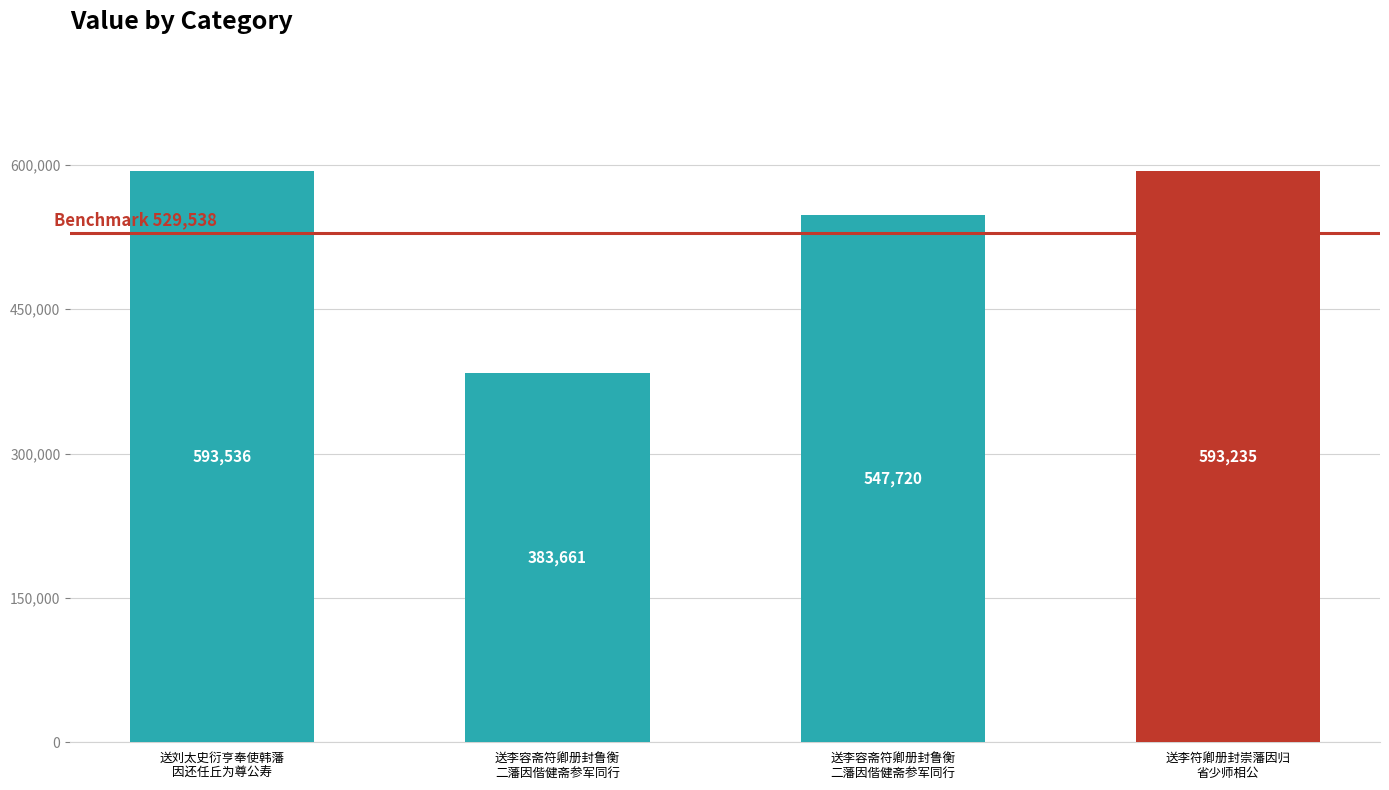

True or false: the data shows 181009 at 送李容斋符卿册封鲁衡
二藩因偕健斋参军同行.

False